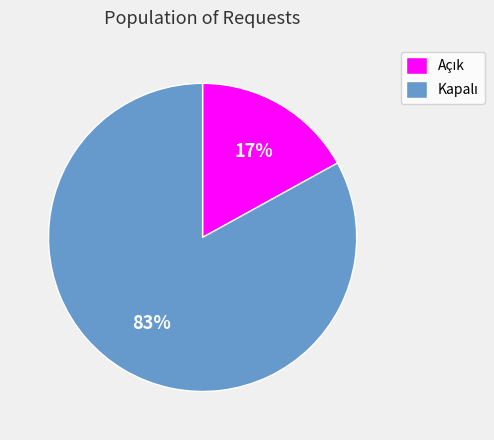

Is there any slice that represents more than half of the pie?

Yes